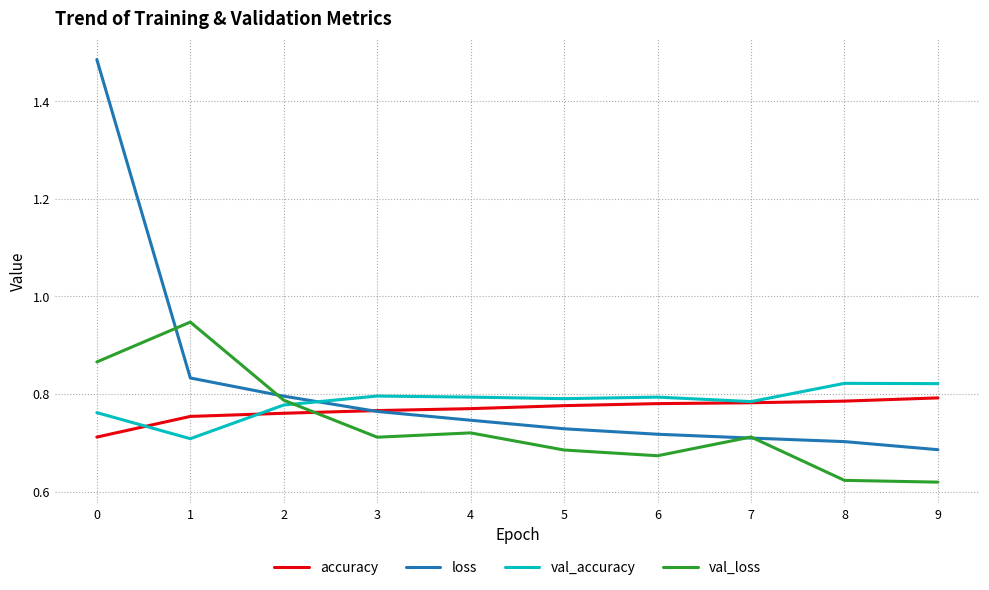

Which series changed the most between 6 and 7?

val_loss